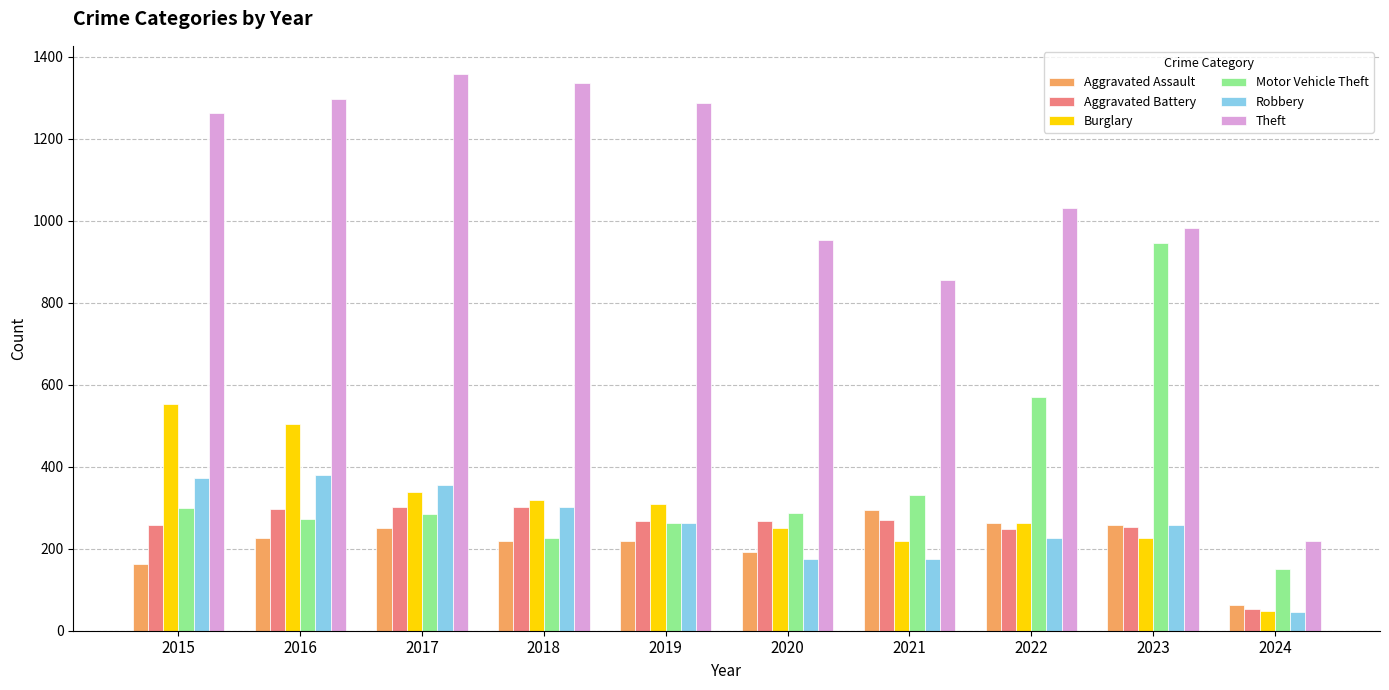

How many data points does each series have?

10